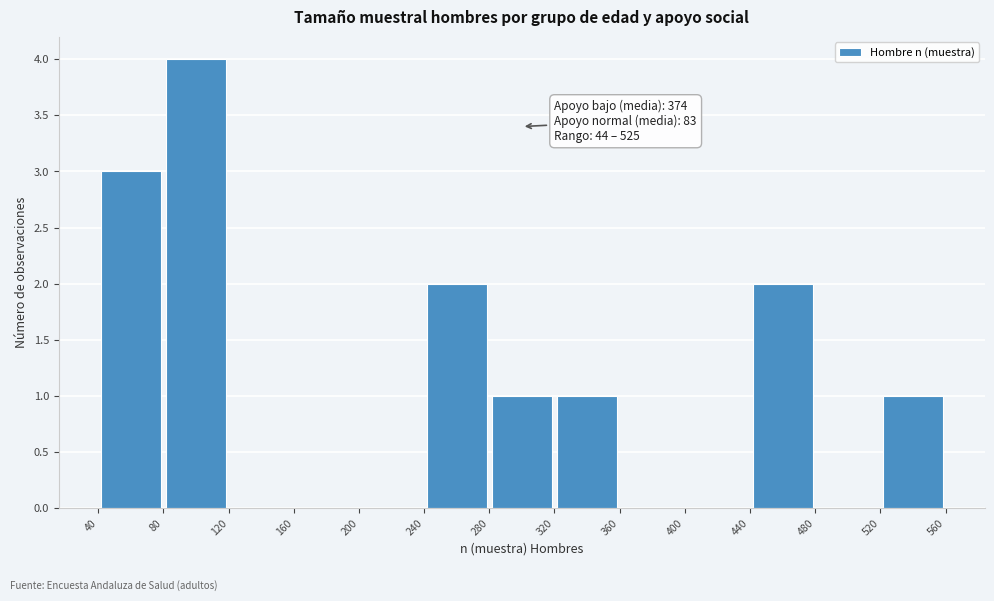

Which range on the x-axis has the tallest bar?

80 to 120